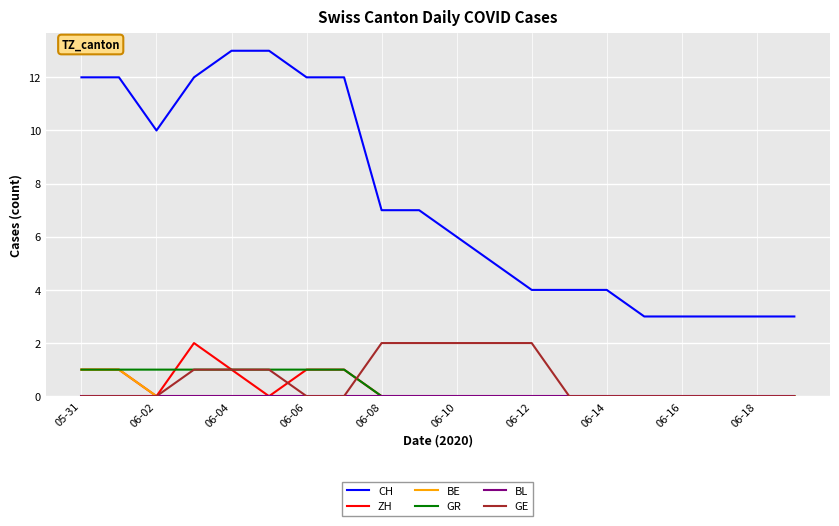

Which series has the largest total across all categories?

CH